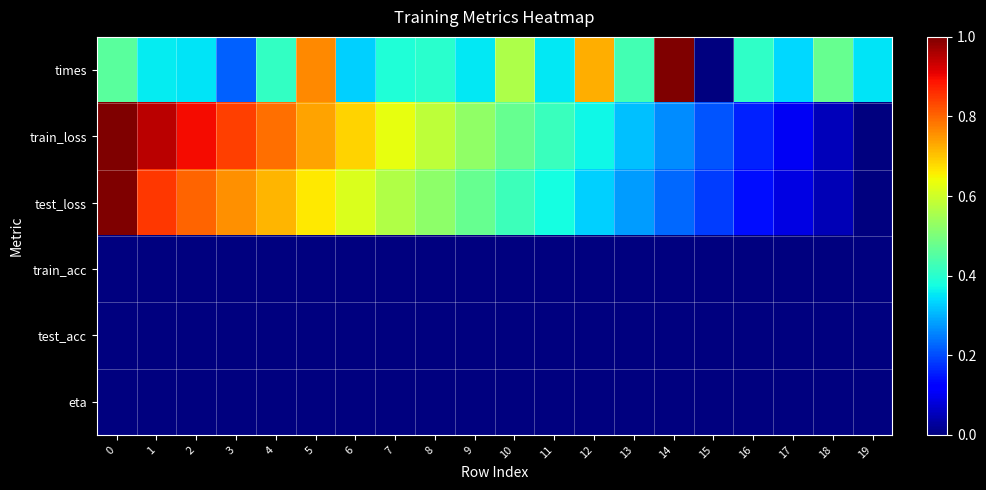

Between 4 and 9, which series saw the biggest shift?

train_loss